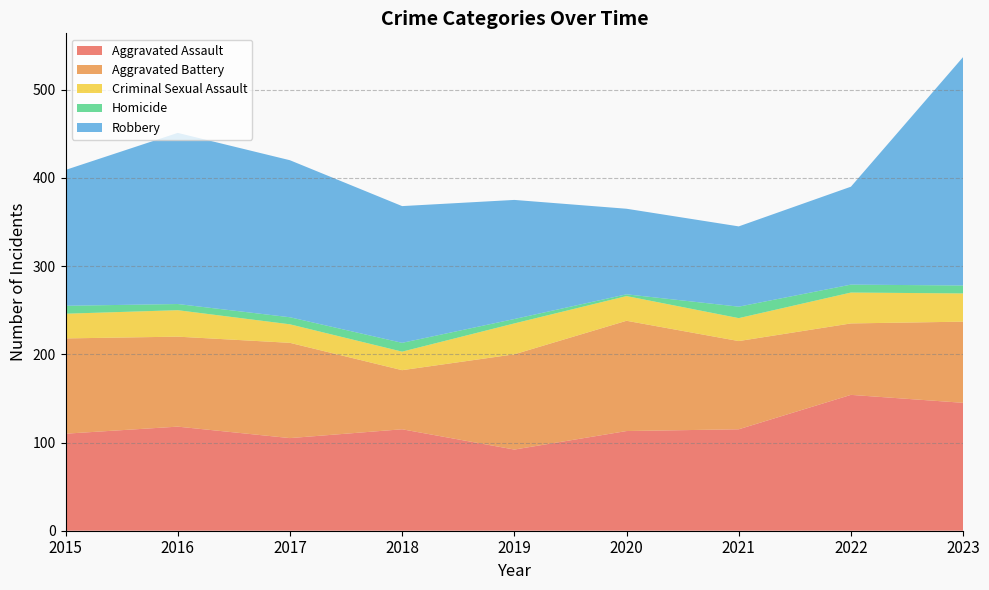

Reading left to right, extract all data points from this chart.

Aggravated Assault: 2015=110	2016=118	2017=105	2018=115	2019=92	2020=113	2021=115	2022=154	2023=145
Aggravated Battery: 2015=108	2016=102	2017=108	2018=67	2019=108	2020=125	2021=100	2022=81	2023=92
Criminal Sexual Assault: 2015=28	2016=30	2017=21	2018=21	2019=35	2020=28	2021=26	2022=35	2023=32
Homicide: 2015=9	2016=7	2017=8	2018=10	2019=5	2020=2	2021=13	2022=9	2023=9
Robbery: 2015=154	2016=194	2017=178	2018=155	2019=135	2020=97	2021=91	2022=111	2023=259